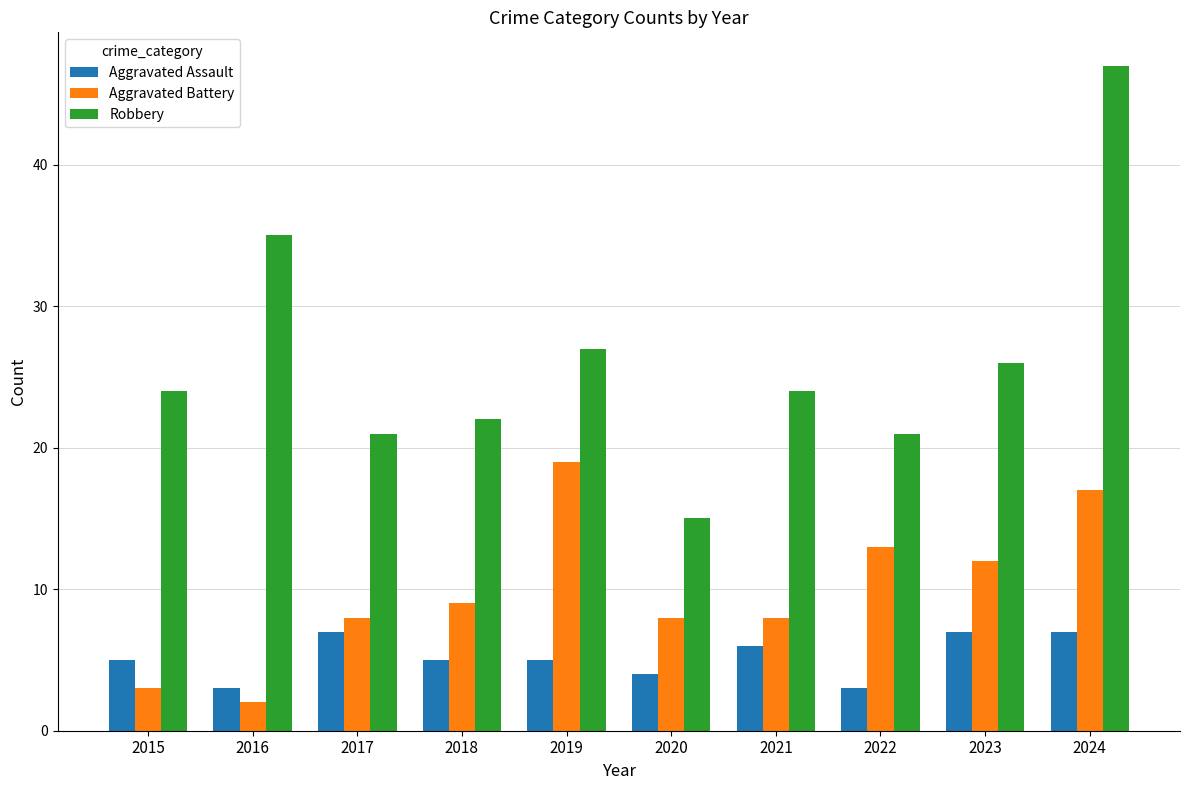

True or false: Aggravated Battery has a value of 12 at 2018.

False